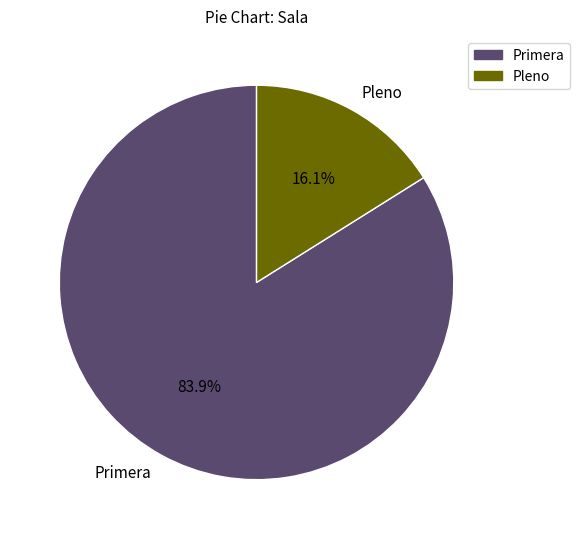

To the nearest percent, what is the combined percentage of Pleno and Primera?

100%